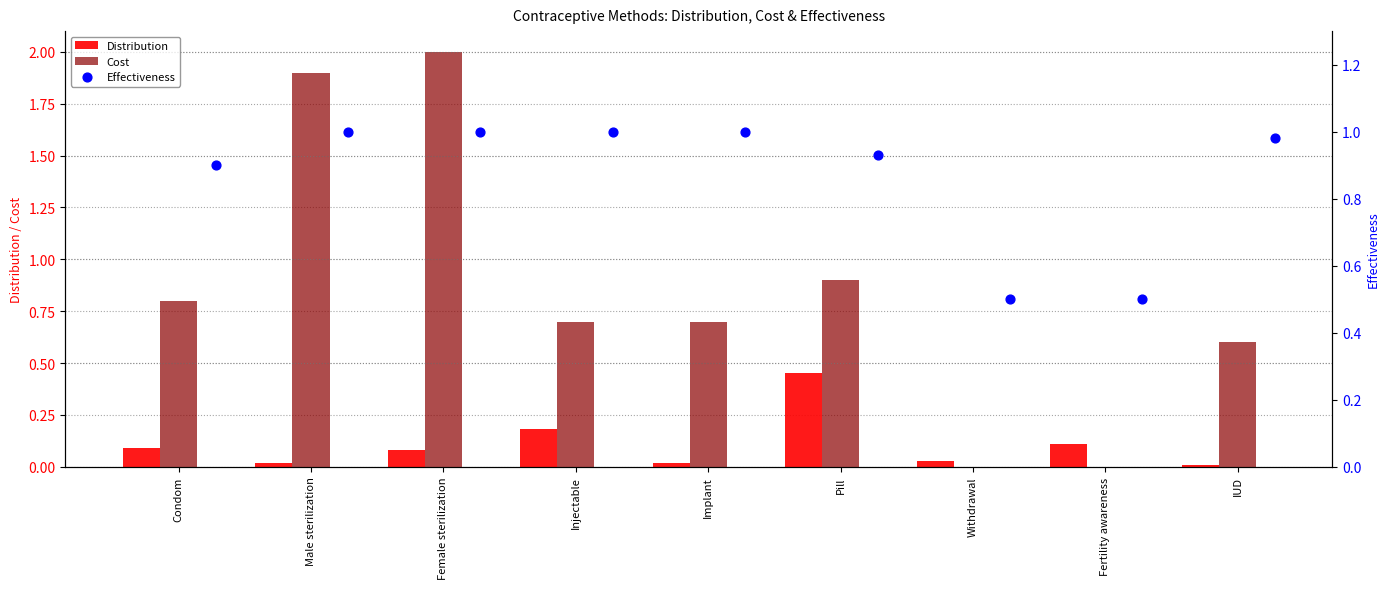

What are all the series names shown in the legend?

Distribution, Cost, Effectiveness